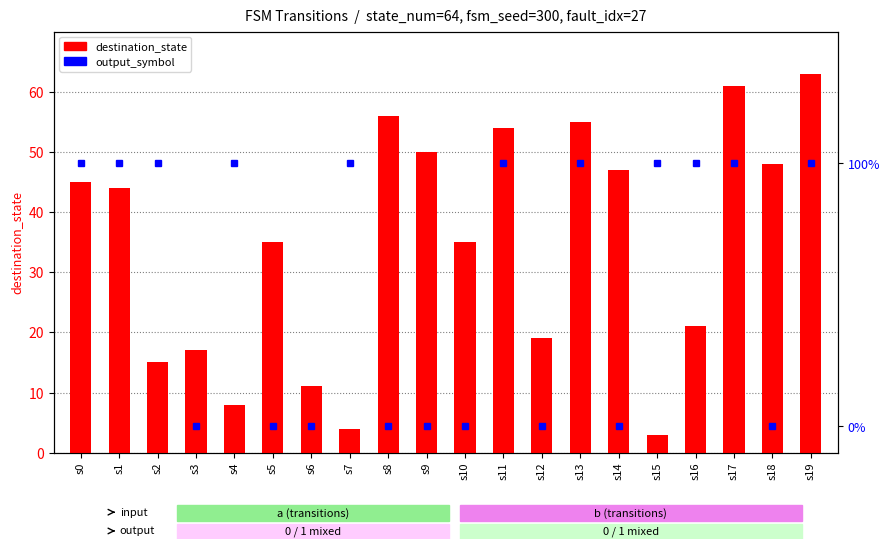

The output_symbol series shows 0 at s6. True or false?

True